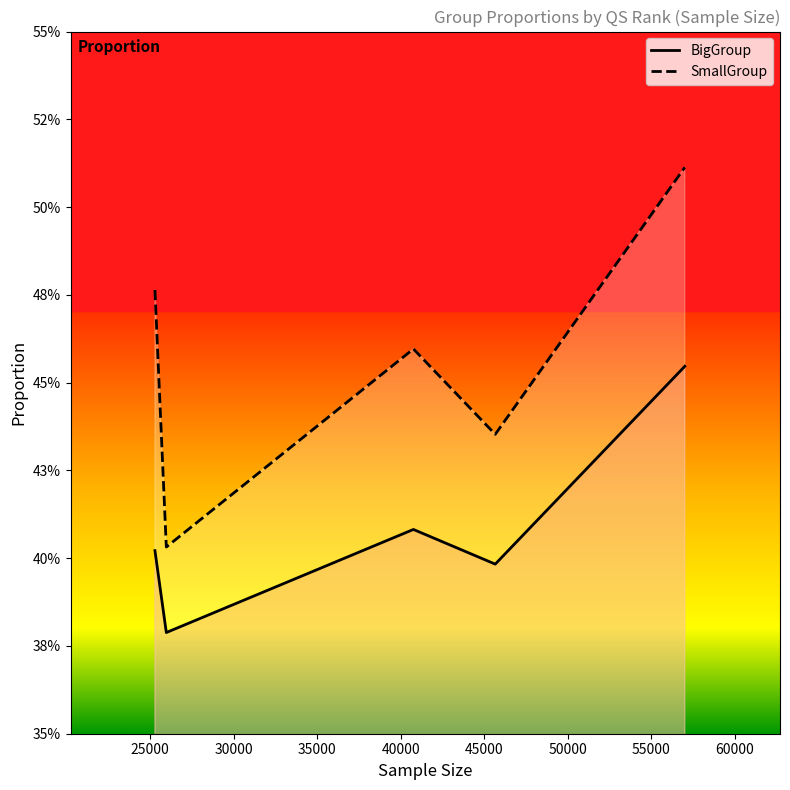

Reading right to left, extract all data points from this chart.

BigGroup: 0.5	0.4	0.4	0.4	0.4
SmallGroup: 0.5	0.4	0.5	0.4	0.5